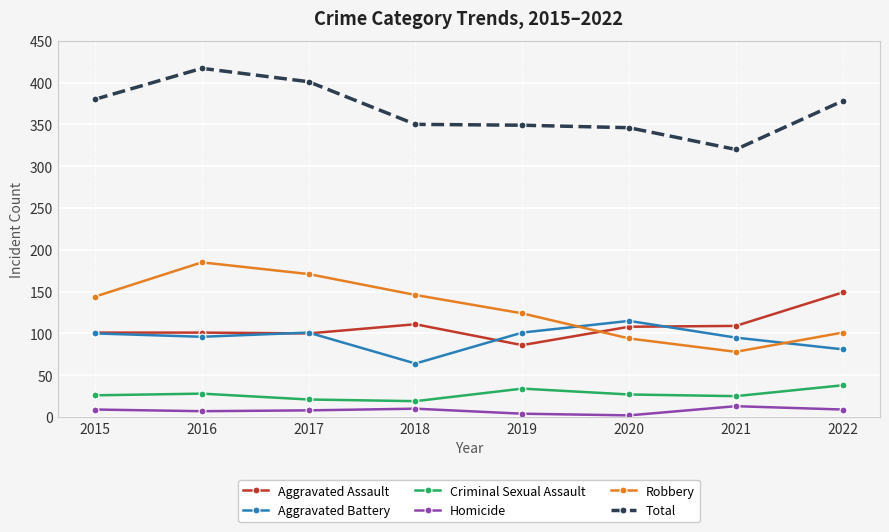

Is this an area chart (filled region under the line)?

No